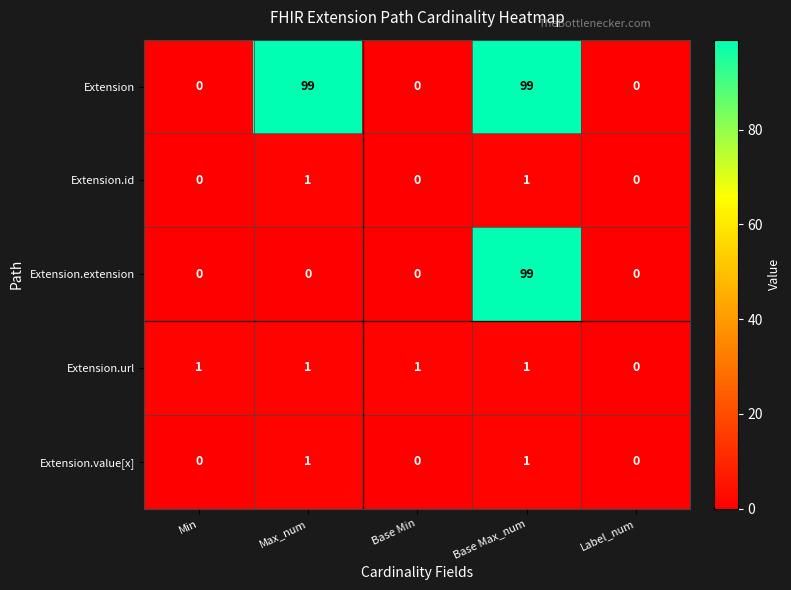

Reading left to right, what are all the values shown in this chart?

Extension: 0	99	0	99	0
Extension.id: 0	1	0	1	0
Extension.extension: 0	0	0	99	0
Extension.url: 1	1	1	1	0
Extension.value[x]: 0	1	0	1	0